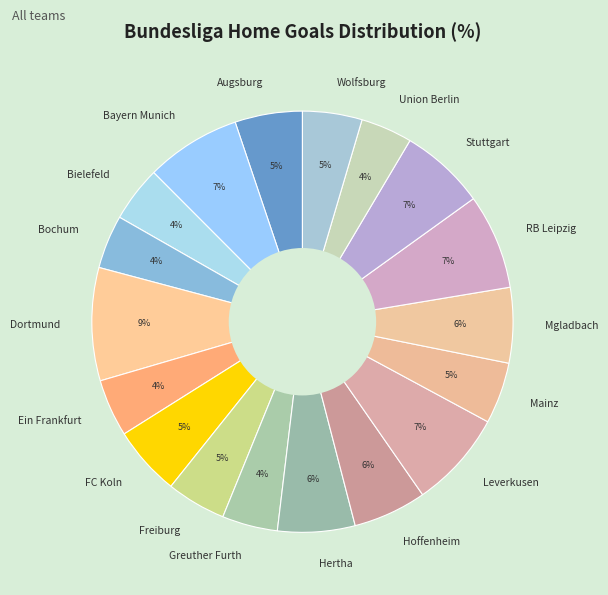

Is there any slice that represents more than half of the pie?

No